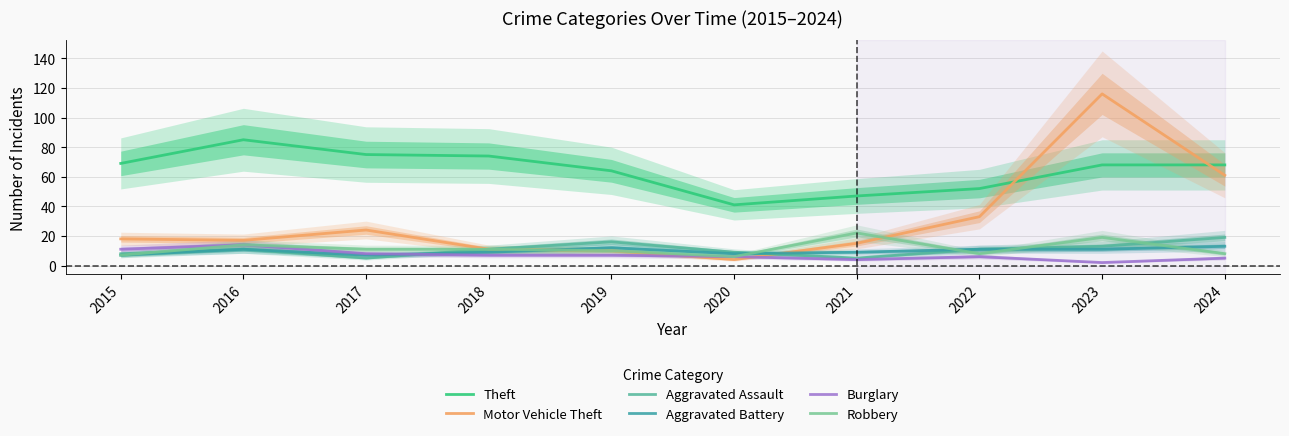

What is the spread (max minus min) of values at 2015?

62